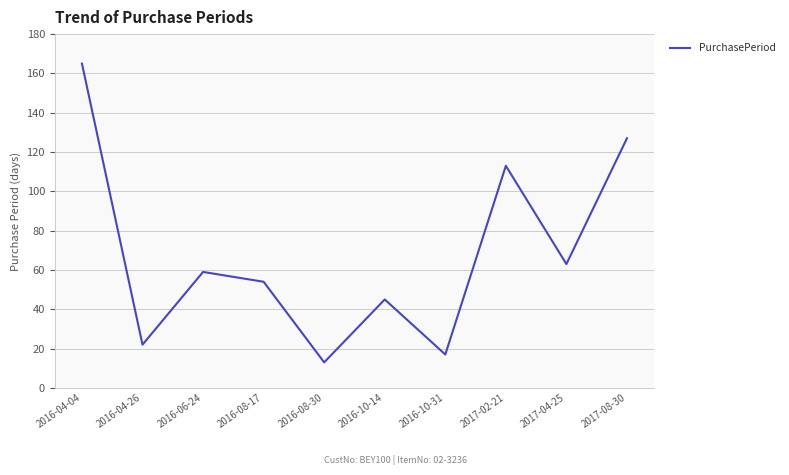

The chart shows a value of 13 at 2016-08-30. True or false?

True